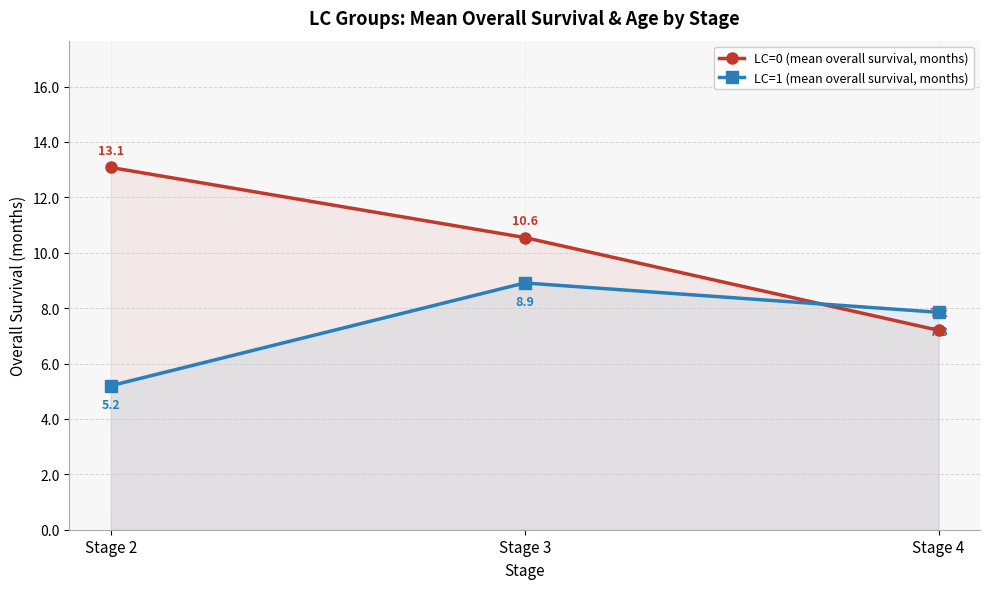

What is the highest value of the LC=1 (mean overall survival, months) series?

8.9